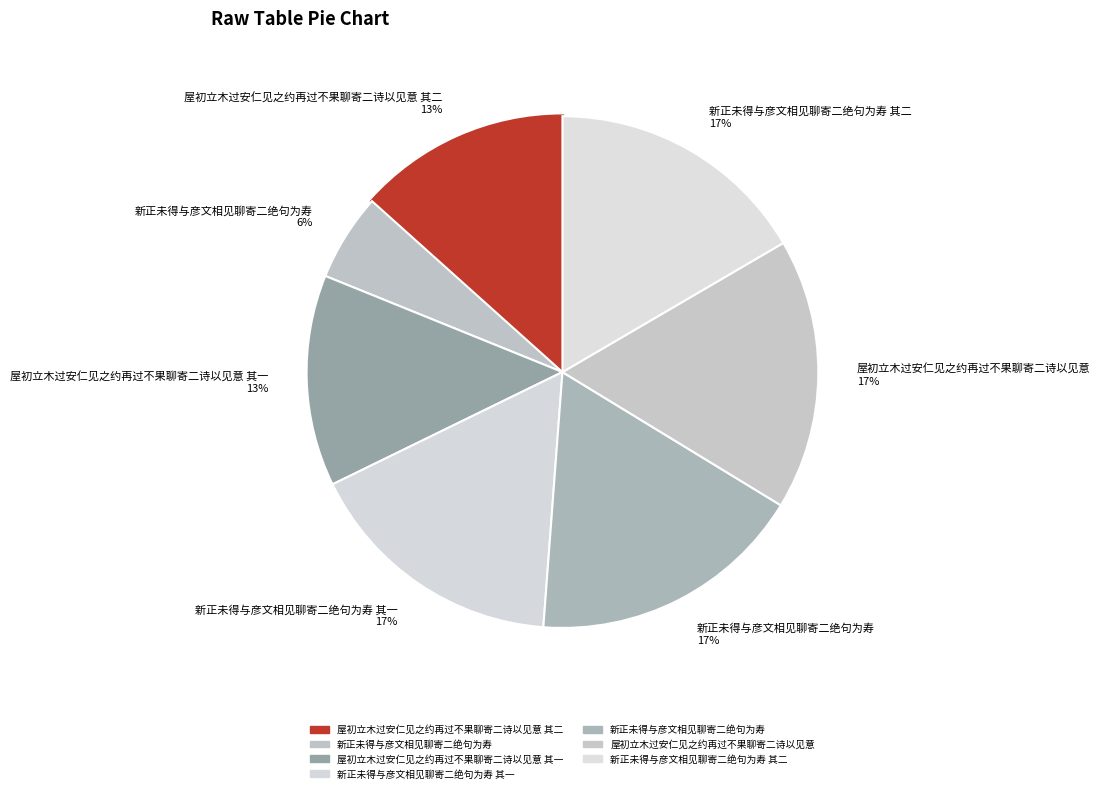

How many segments does this pie chart have?

7